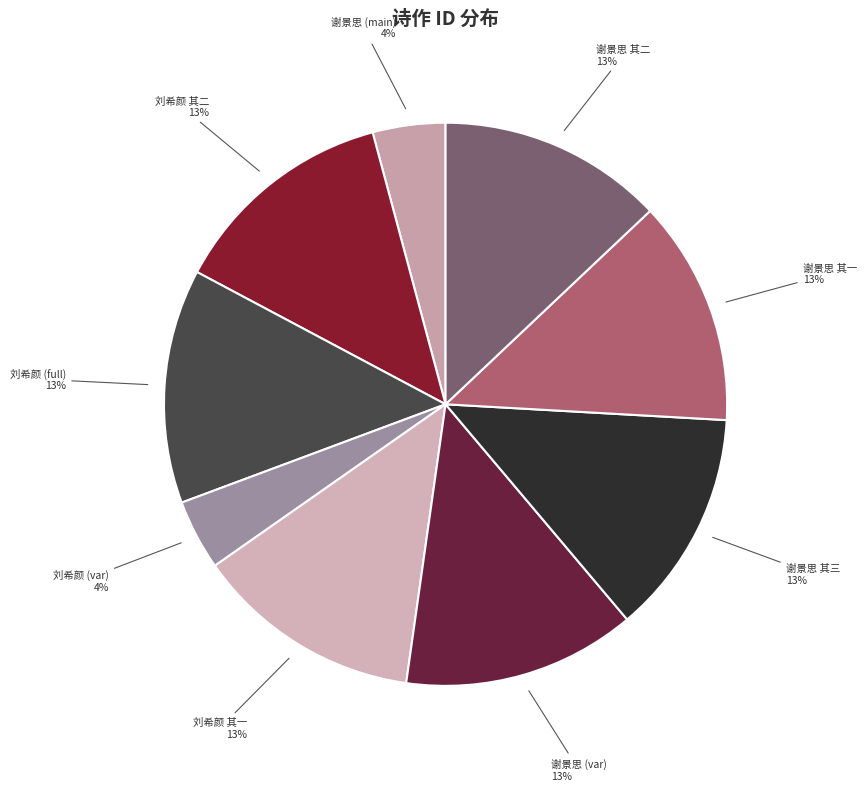

To the nearest percent, what portion does 谢景思 (main) represent?

4%